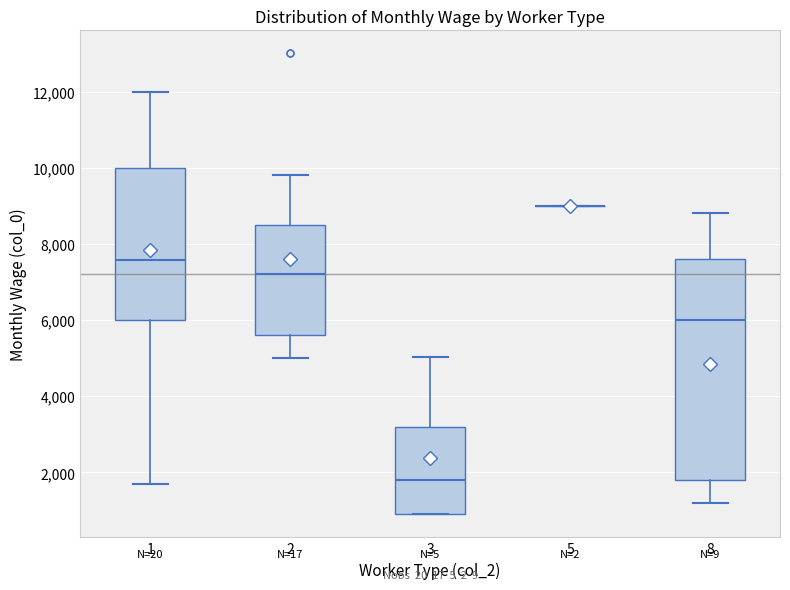

Which box is the tallest, from its lower edge to its upper edge?

8